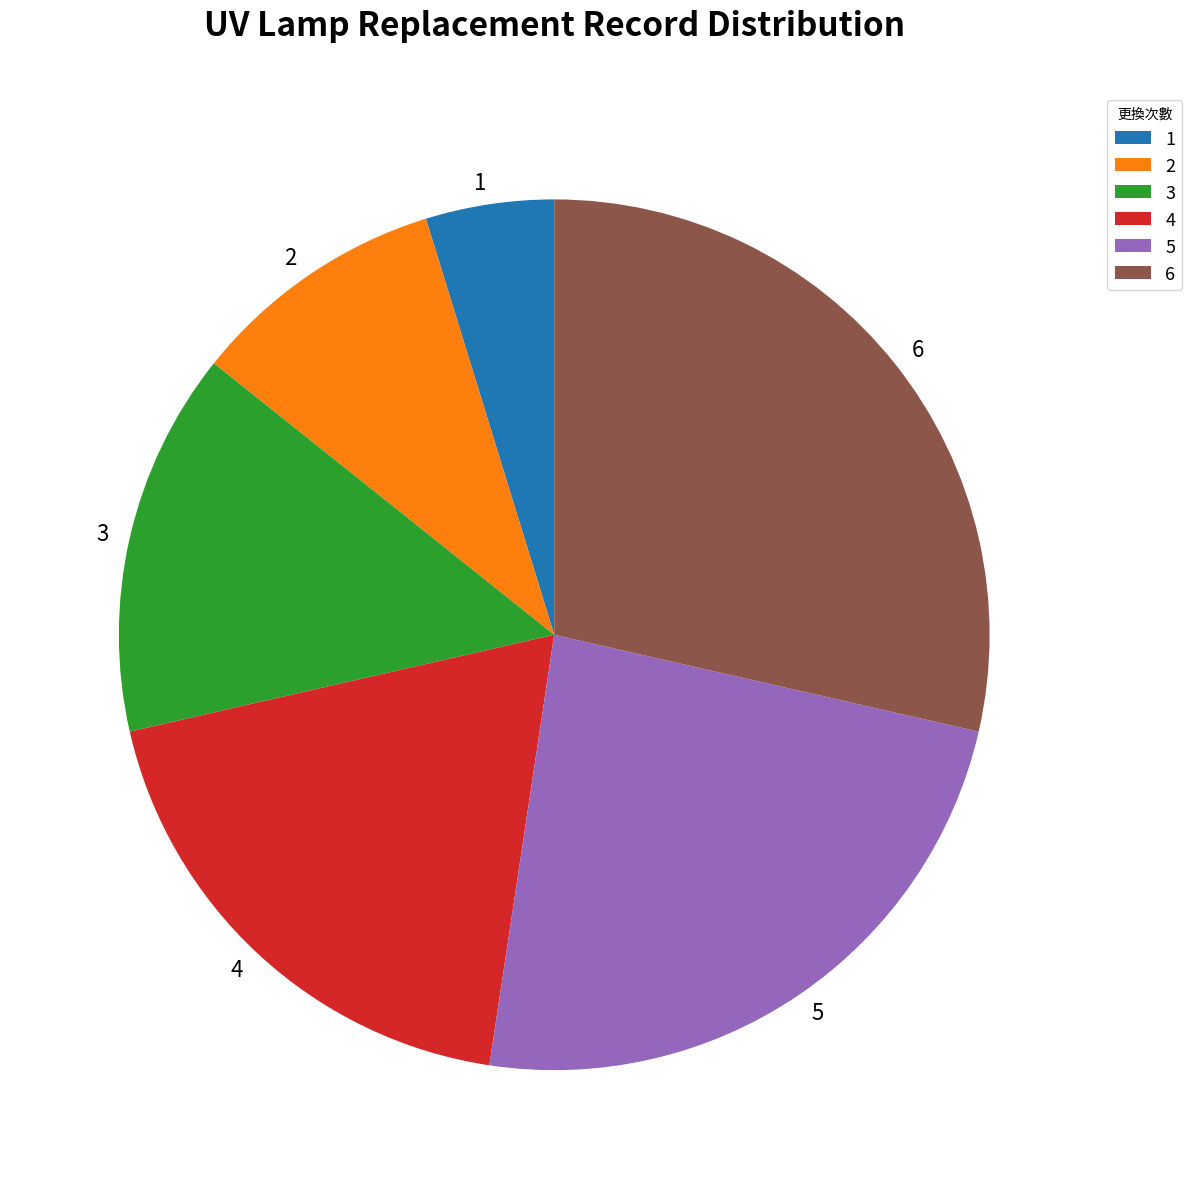

How many slices are in this pie chart?

6